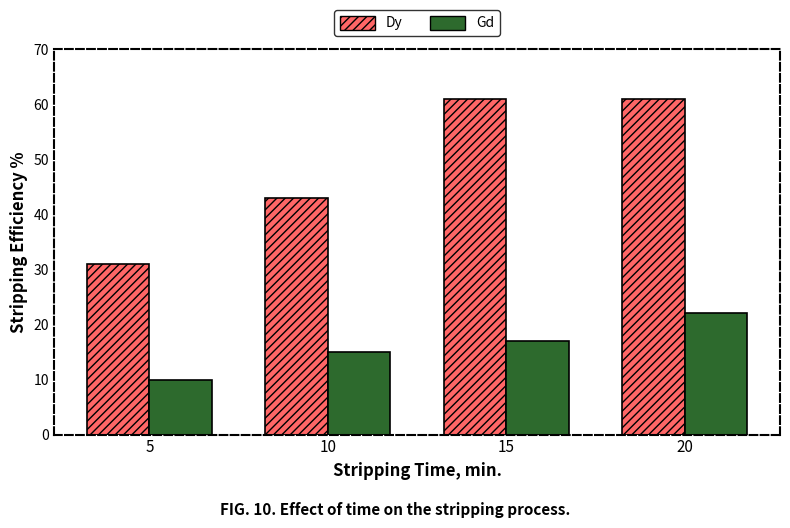

What is the spread (max minus min) of values at 5?

21